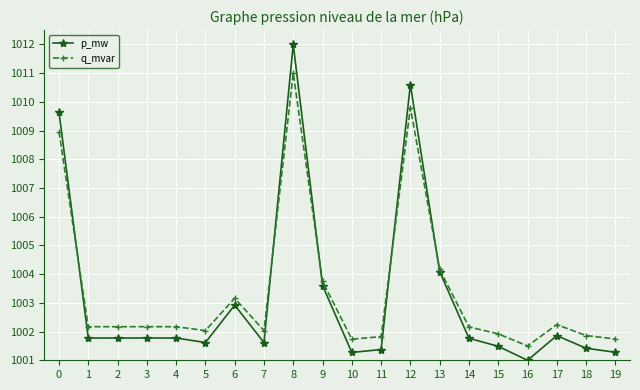

What is the value of the p_mw point at the 13th from the left?

1010.6